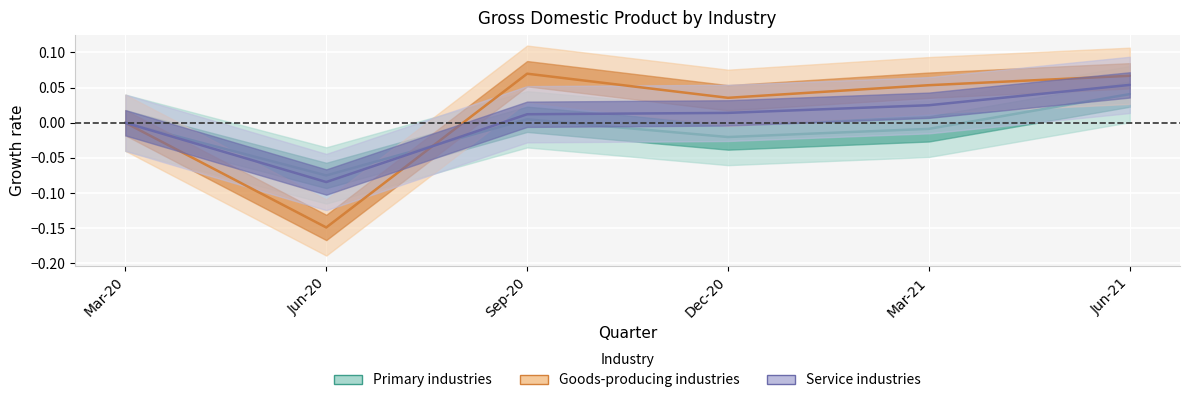

What is the smallest value displayed?

-0.1